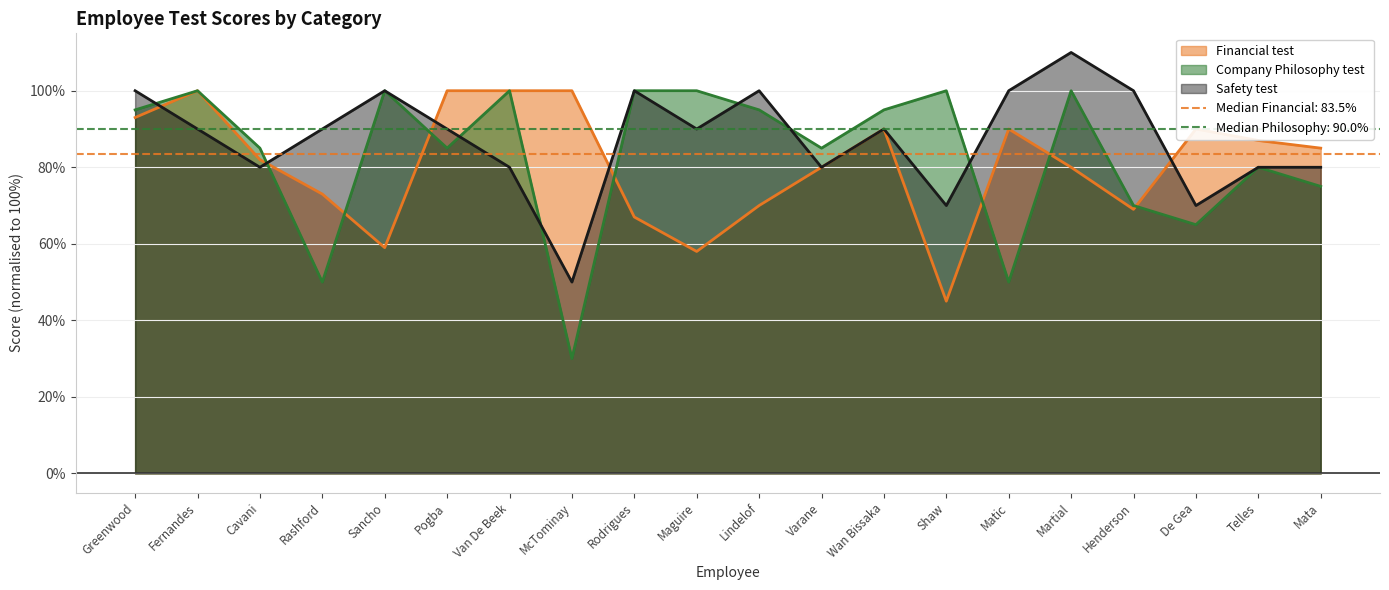

Reading left to right, extract all data points from this chart.

Financial test: 93.0	100.0	82.0	73.0	59.0	100.0	100.0	100.0	67.0	58.0	70.0	80.0	90.0	45.0	90.0	80.0	69.0	90.0	87.0	85.0
Company Philosophy test: 95.0	100.0	85.0	50.0	100.0	85.0	100.0	30.0	100.0	100.0	95.0	85.0	95.0	100.0	50.0	100.0	70.0	65.0	80.0	75.0
Safety test: 100.0	90.0	80.0	90.0	100.0	90.0	80.0	50.0	100.0	90.0	100.0	80.0	90.0	70.0	100.0	110.0	100.0	70.0	80.0	80.0